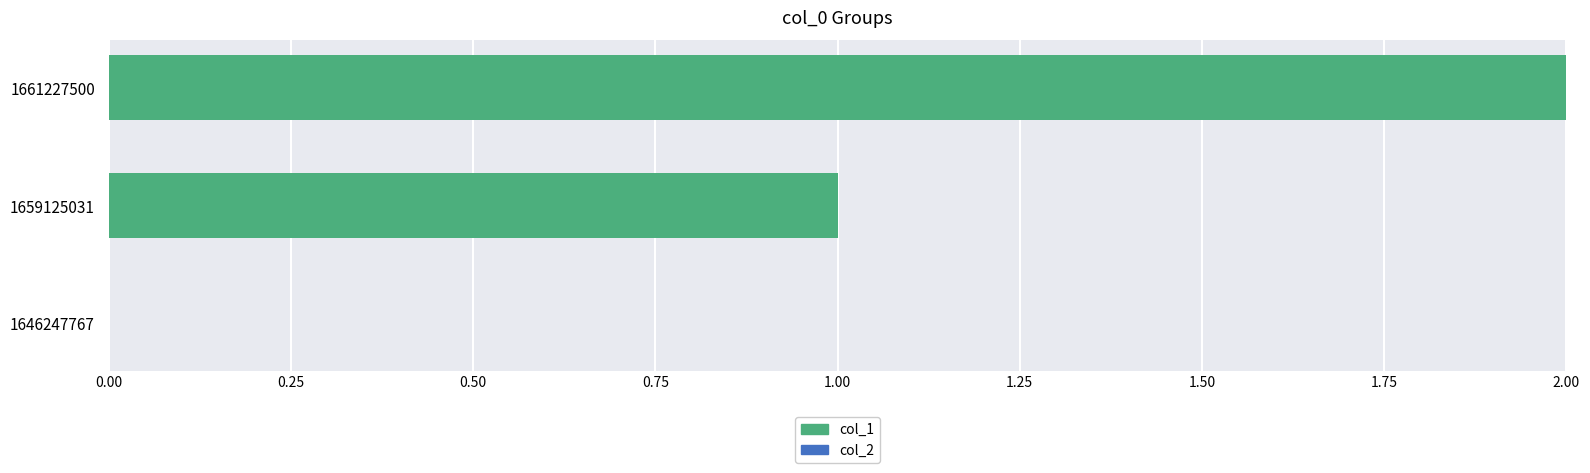

The value at 1659125031 is 1. True or false?

True